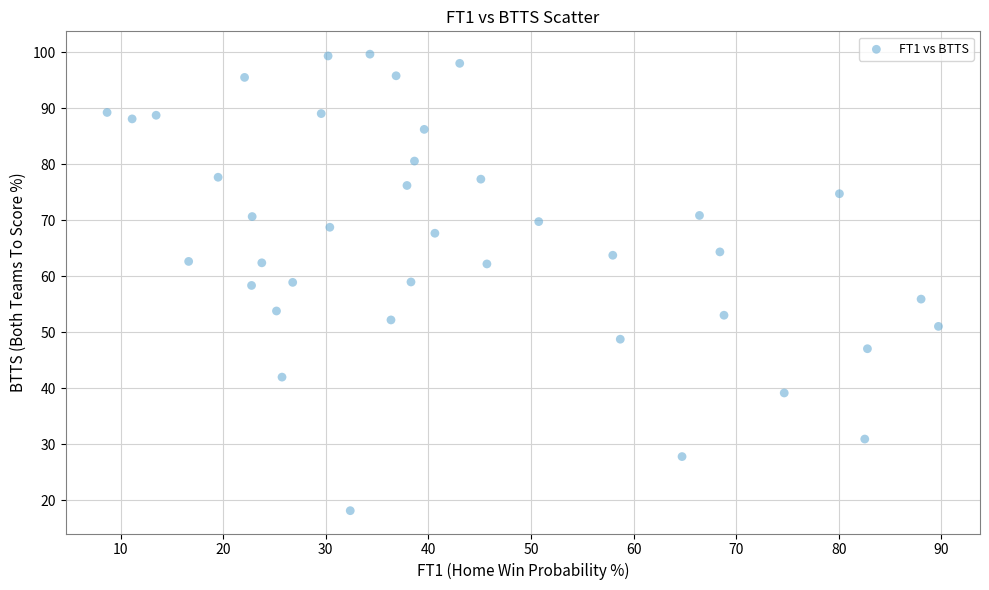

What is the range of X values (max minus min)?

81.0